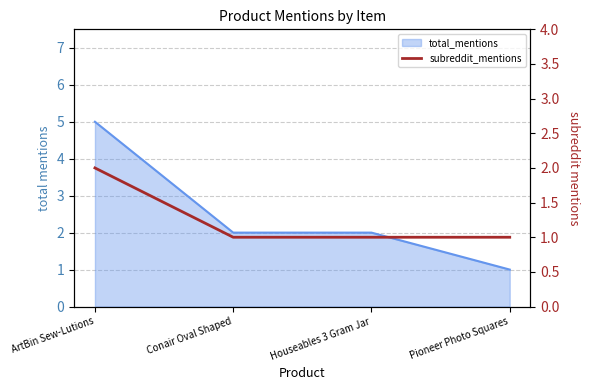

Rank the categories by value from highest to lowest.

ArtBin Sew-Lutions, Conair Oval Shaped, Houseables 3 Gram Jar, Pioneer Photo Squares